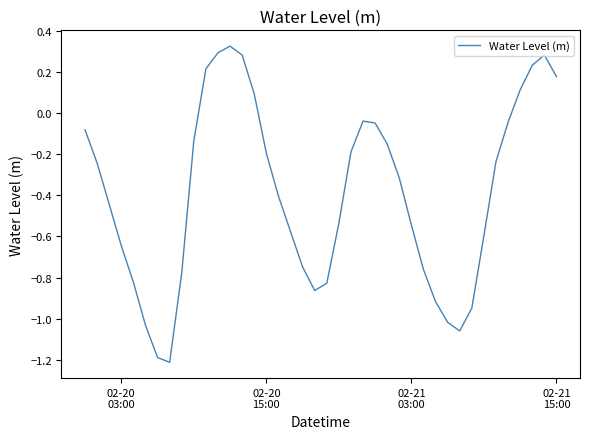

How many lines are shown in the chart?

1